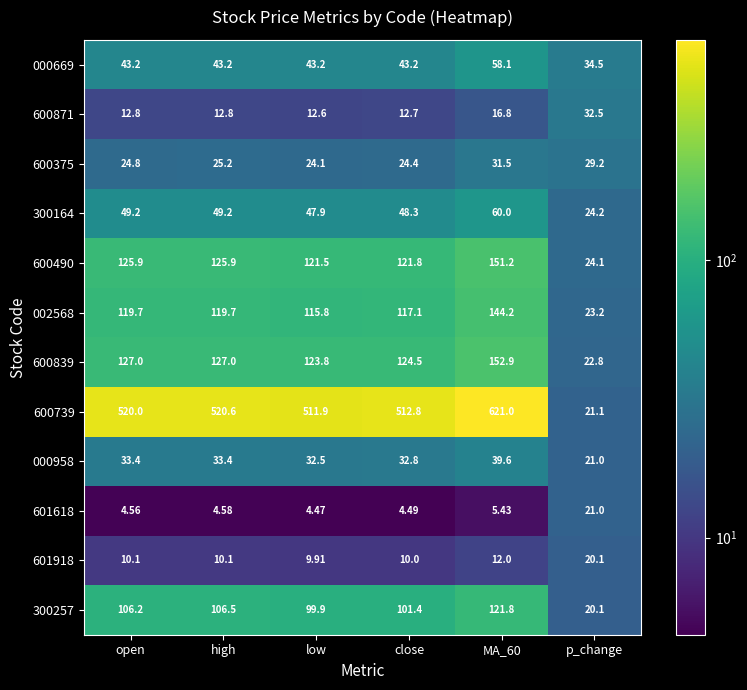

Which category has the lowest value across all series?

low